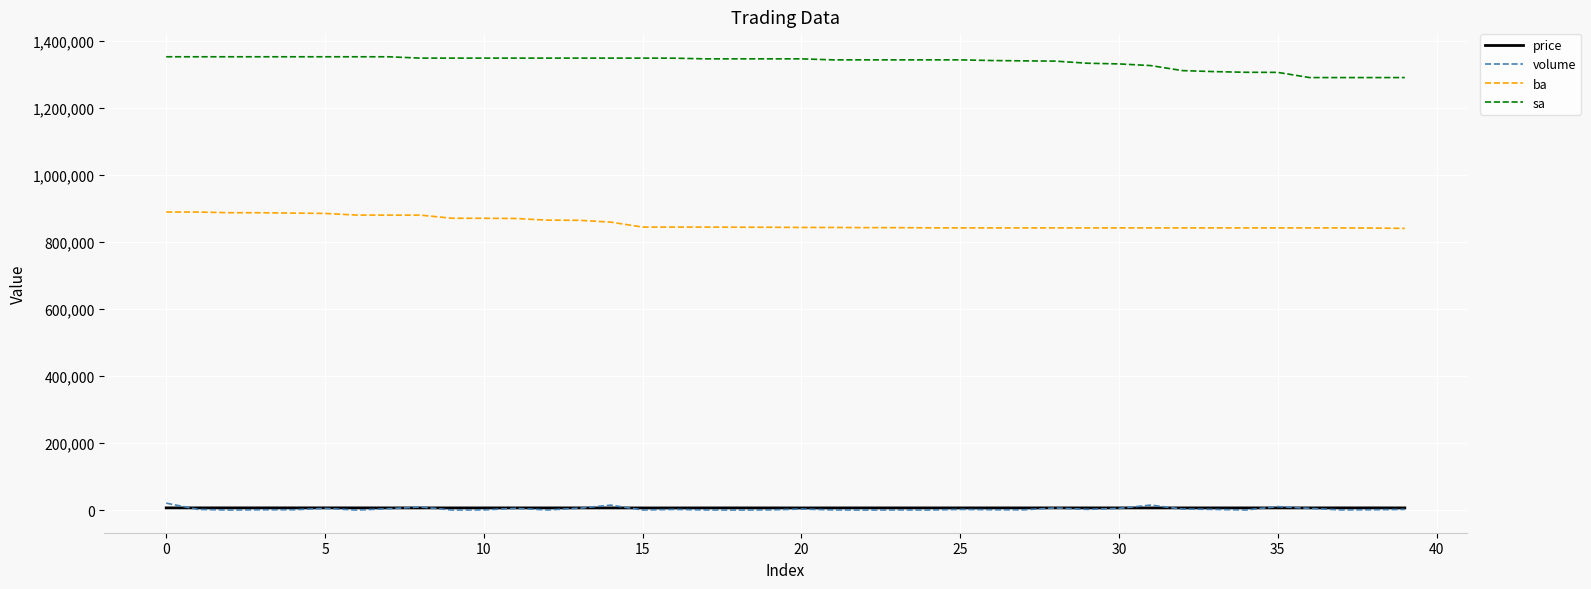

How many series are shown in this chart?

4